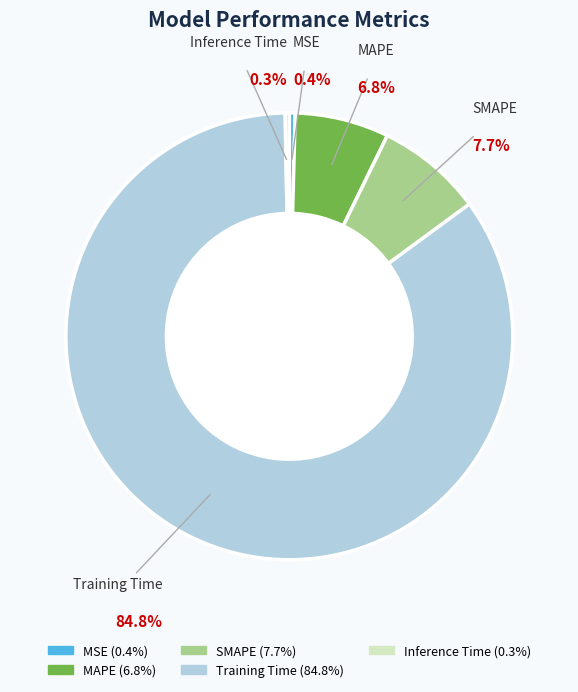

To the nearest percent, what is the average slice percentage?

20%